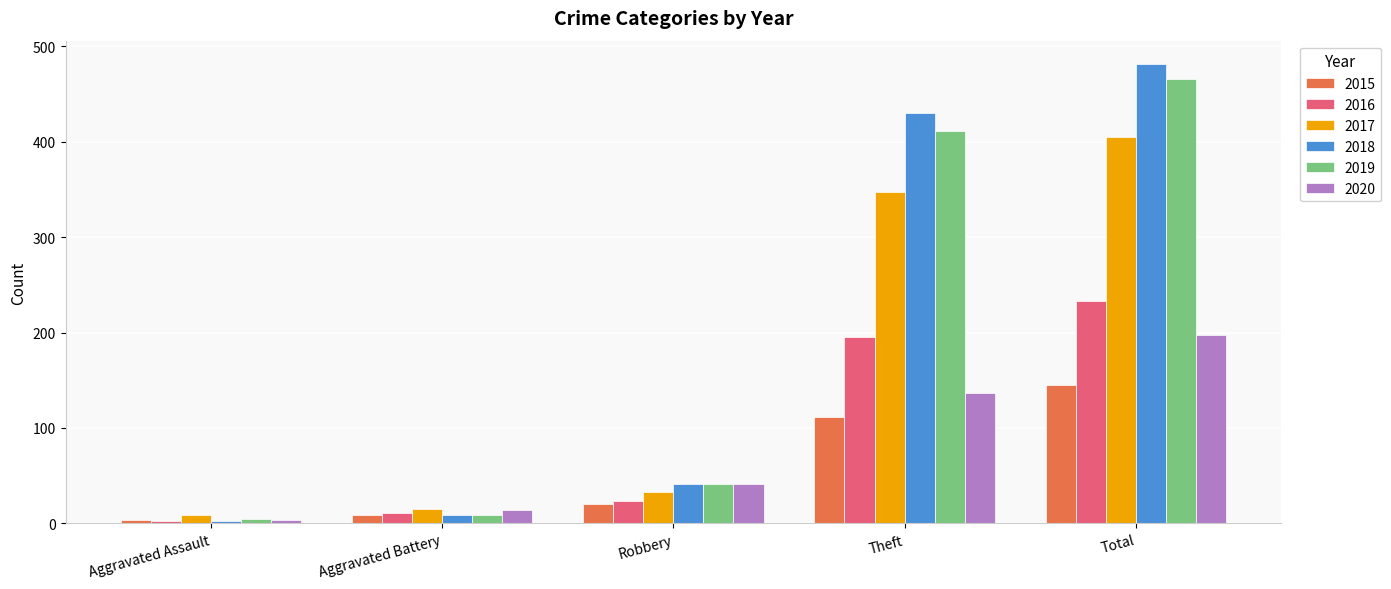

Is it true that 2019 equals 552 at Theft?

False